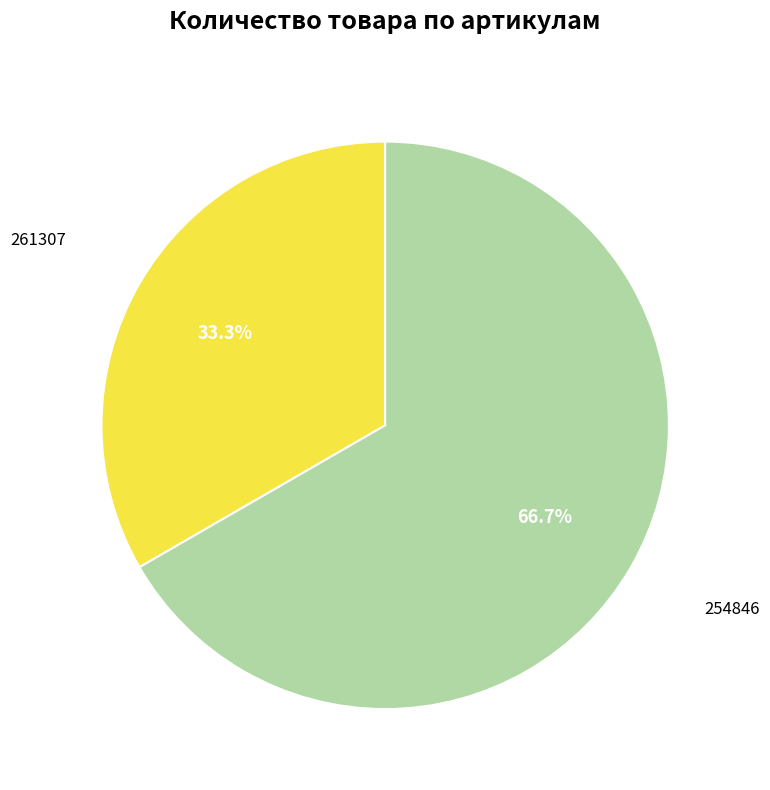

Does any single category account for the majority?

Yes